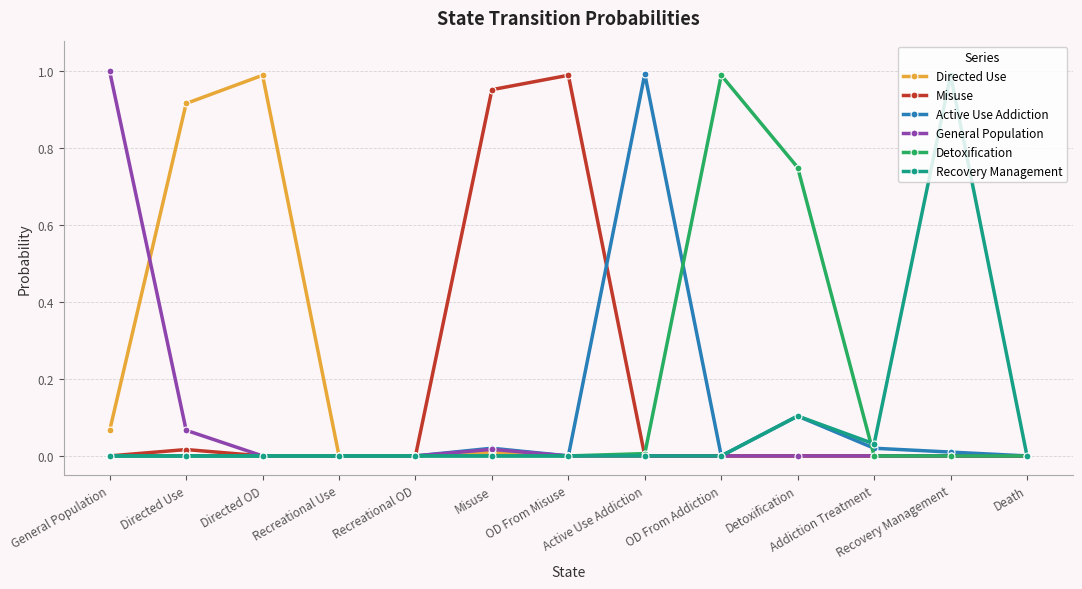

Reading left to right, transcribe all the data shown in this chart.

Directed Use: General Population=0.1	Directed Use=0.9	Directed OD=1.0	Recreational Use=0.0	Recreational OD=0.0	Misuse=0.0	OD From Misuse=0.0	Active Use Addiction=0.0	OD From Addiction=0.0	Detoxification=0.0	Addiction Treatment=0.0	Recovery Management=0.0	Death=0.0
Misuse: General Population=0.0	Directed Use=0.0	Directed OD=0.0	Recreational Use=0.0	Recreational OD=0.0	Misuse=1.0	OD From Misuse=1.0	Active Use Addiction=0.0	OD From Addiction=0.0	Detoxification=0.0	Addiction Treatment=0.0	Recovery Management=0.0	Death=0.0
Active Use Addiction: General Population=0.0	Directed Use=0.0	Directed OD=0.0	Recreational Use=0.0	Recreational OD=0.0	Misuse=0.0	OD From Misuse=0.0	Active Use Addiction=1.0	OD From Addiction=0.0	Detoxification=0.1	Addiction Treatment=0.0	Recovery Management=0.0	Death=0.0
General Population: General Population=1.0	Directed Use=0.1	Directed OD=0.0	Recreational Use=0.0	Recreational OD=0.0	Misuse=0.0	OD From Misuse=0.0	Active Use Addiction=0.0	OD From Addiction=0.0	Detoxification=0.0	Addiction Treatment=0.0	Recovery Management=0.0	Death=0.0
Detoxification: General Population=0.0	Directed Use=0.0	Directed OD=0.0	Recreational Use=0.0	Recreational OD=0.0	Misuse=0.0	OD From Misuse=0.0	Active Use Addiction=0.0	OD From Addiction=1.0	Detoxification=0.8	Addiction Treatment=0.0	Recovery Management=0.0	Death=0.0
Recovery Management: General Population=0.0	Directed Use=0.0	Directed OD=0.0	Recreational Use=0.0	Recreational OD=0.0	Misuse=0.0	OD From Misuse=0.0	Active Use Addiction=0.0	OD From Addiction=0.0	Detoxification=0.1	Addiction Treatment=0.0	Recovery Management=1.0	Death=0.0